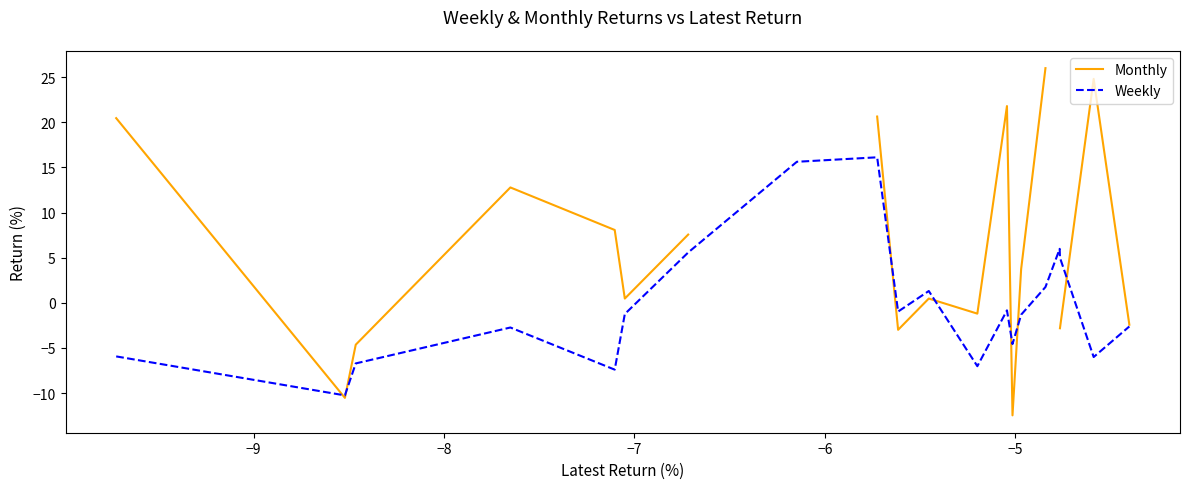

True or false: Weekly and Monthly intersect in this chart.

True